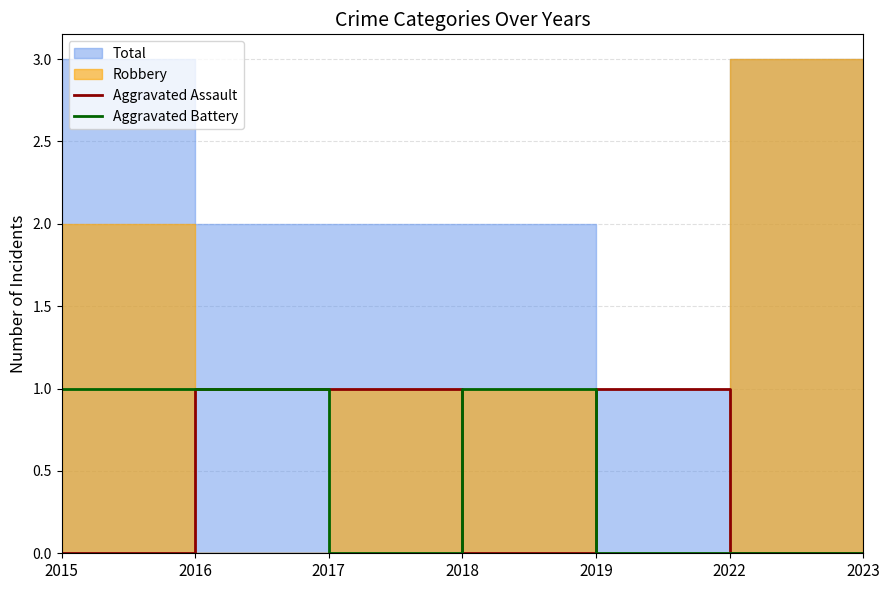

Which category has the lowest value in the Aggravated Battery series?

2017